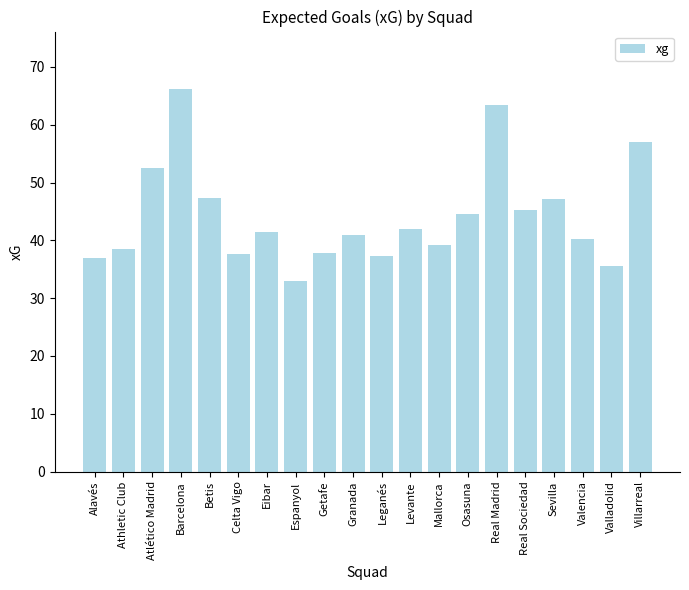

What is the sum of the values at Barcelona and Betis?

113.5